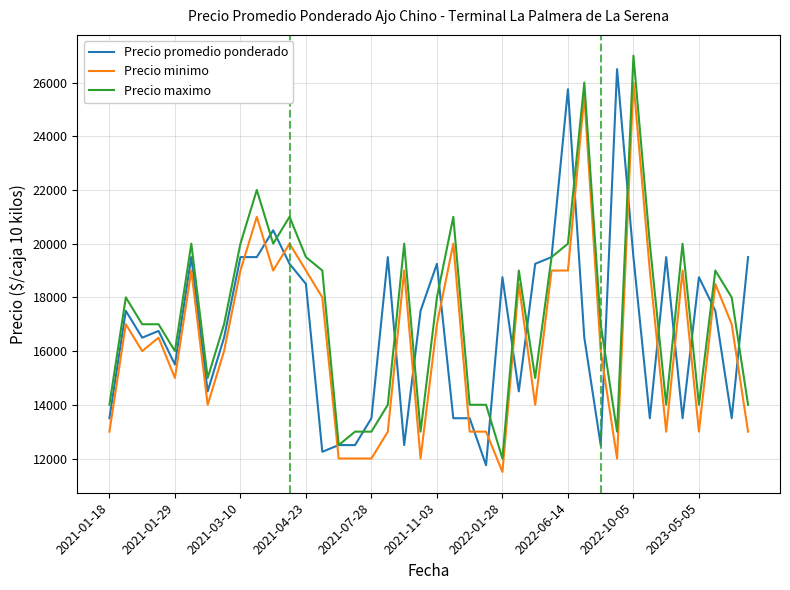

What is the minimum value for Precio minimo?

11500